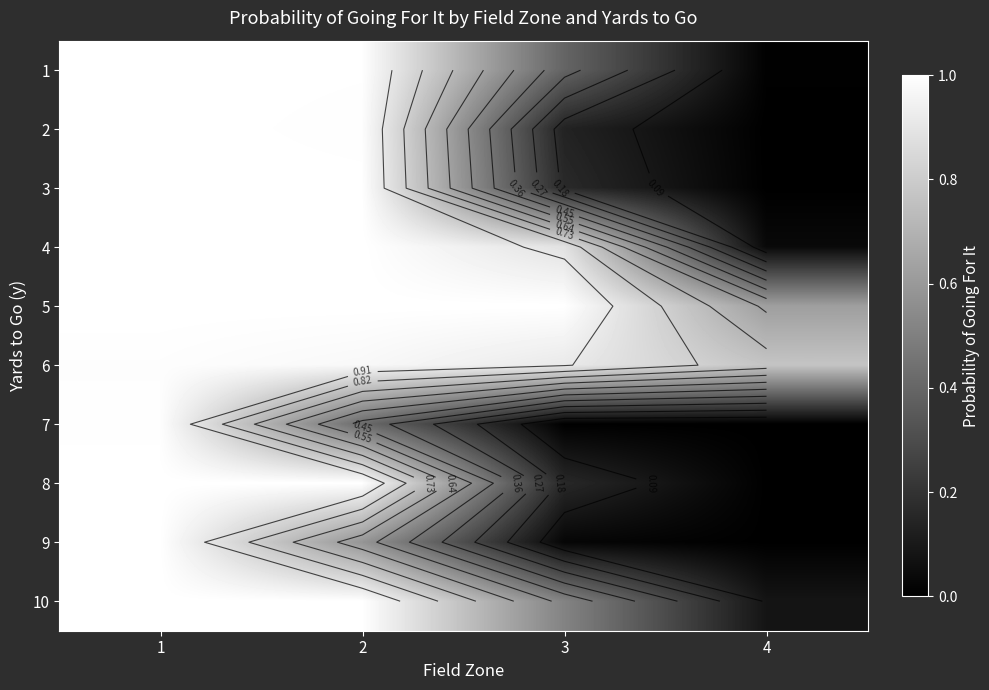

Is it true that 2 equals 0.2 at 3?

False